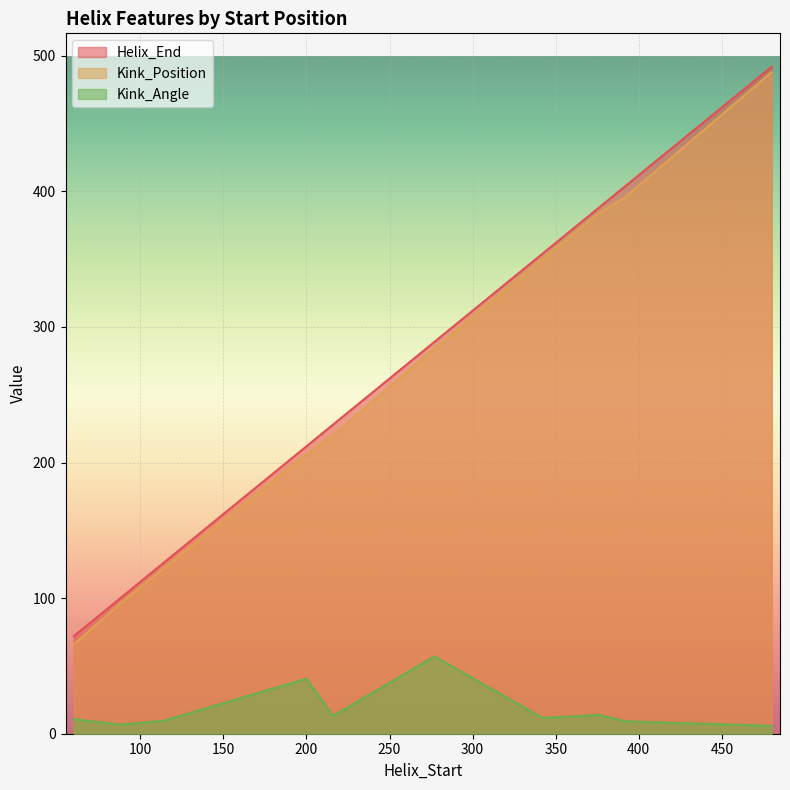

The Kink_Position series shows 134.8 at 392. True or false?

False